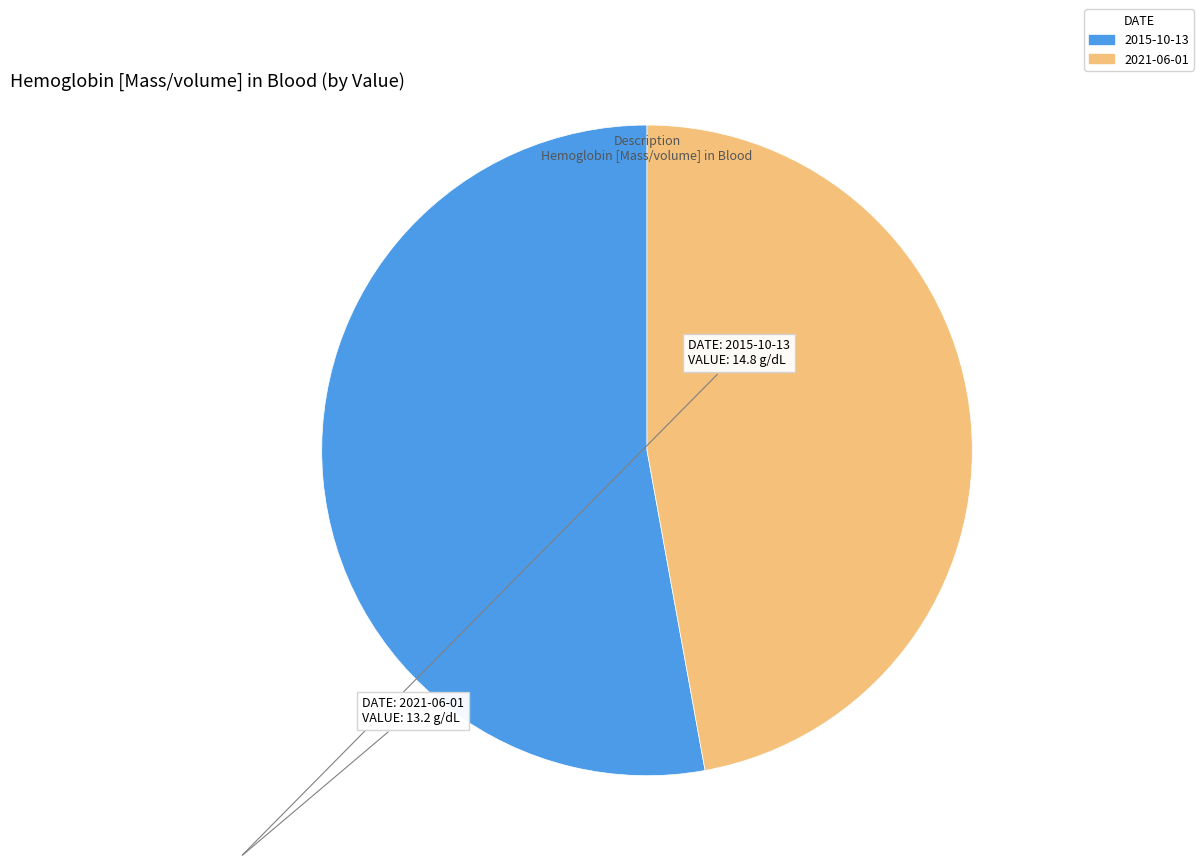

Is there a majority slice in this chart?

Yes